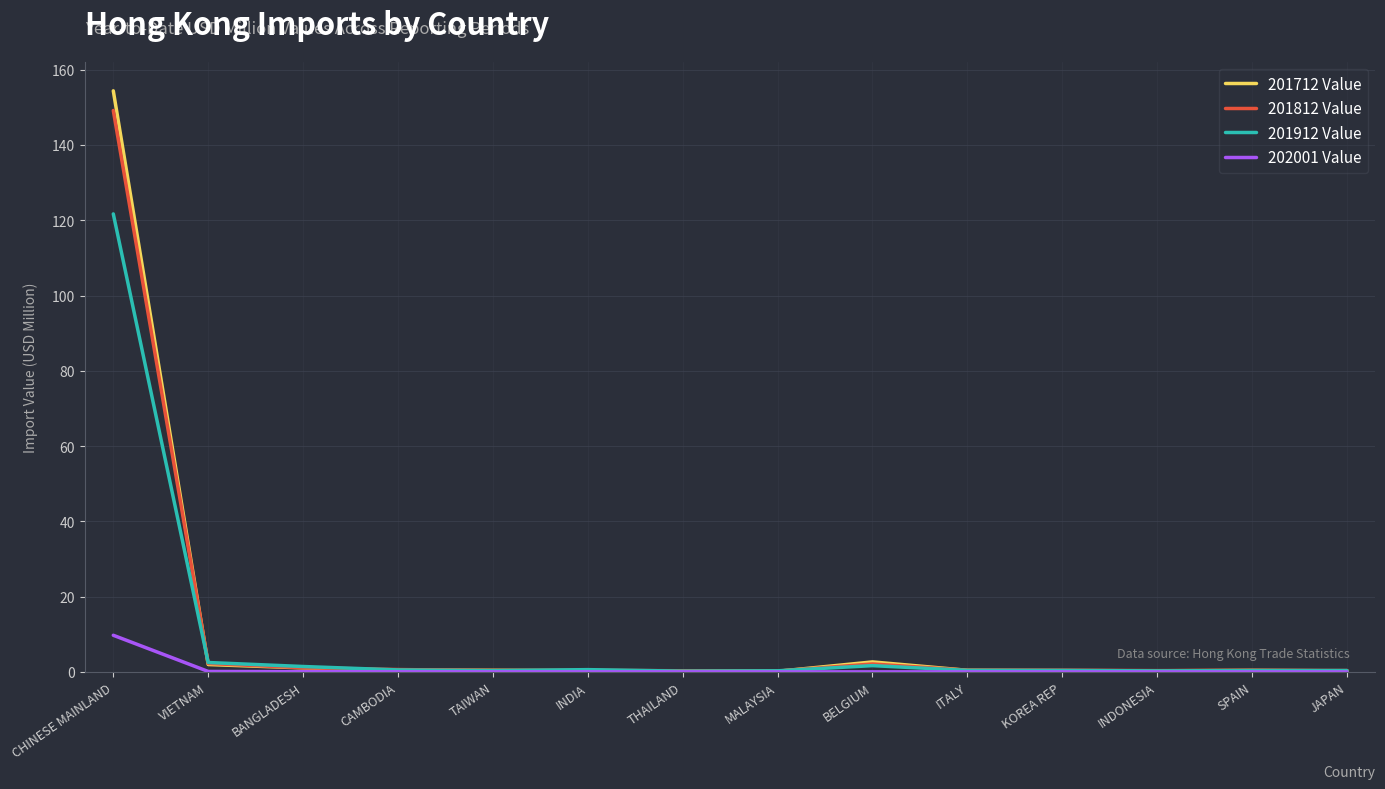

Which series has the largest range (max minus min)?

201712 Value